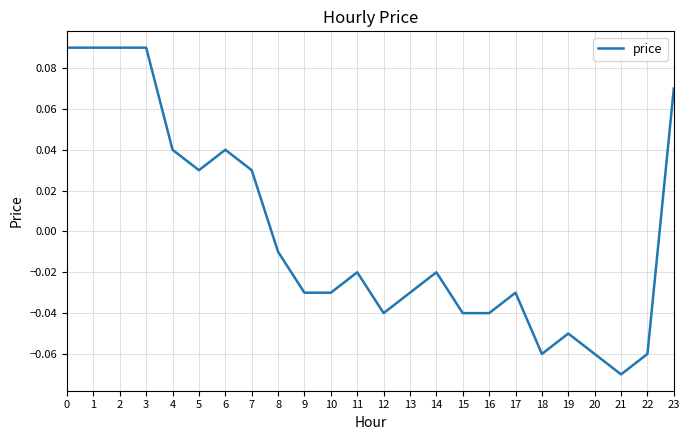

Between 6 and 22, which is larger?

6